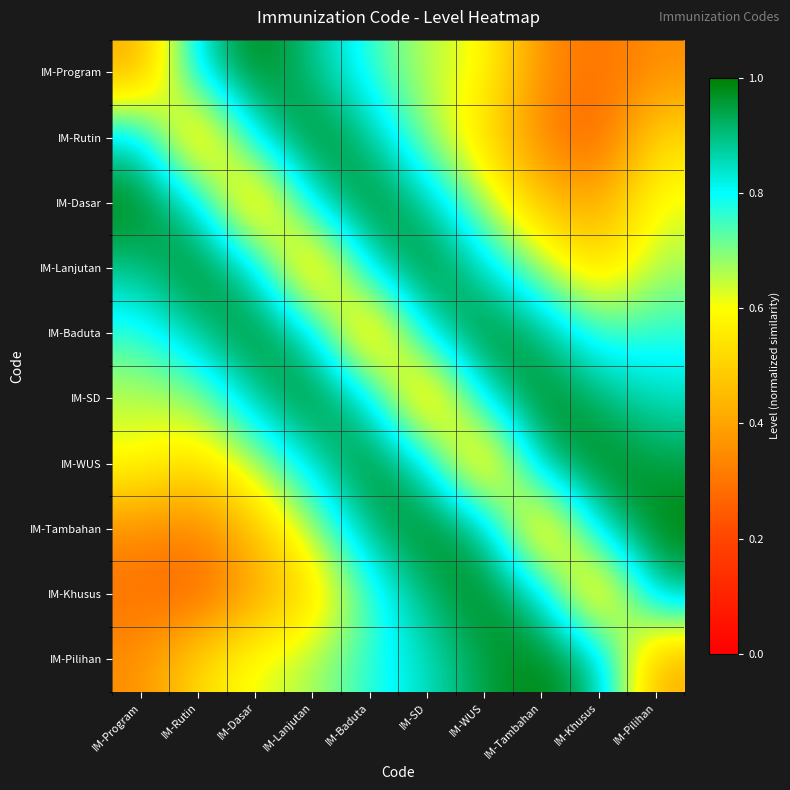

Reading left to right, transcribe all the data shown in this chart.

IM-Program: IM-Program=0.4	IM-Rutin=0.9	IM-Dasar=1.0	IM-Lanjutan=0.9	IM-Baduta=0.8	IM-SD=0.7	IM-WUS=0.6	IM-Tambahan=0.3	IM-Khusus=0.3	IM-Pilihan=0.4
IM-Rutin: IM-Program=0.9	IM-Rutin=0.4	IM-Dasar=0.8	IM-Lanjutan=1.0	IM-Baduta=0.9	IM-SD=0.7	IM-WUS=0.5	IM-Tambahan=0.3	IM-Khusus=0.3	IM-Pilihan=0.5
IM-Dasar: IM-Program=1.0	IM-Rutin=0.8	IM-Dasar=0.4	IM-Lanjutan=0.9	IM-Baduta=1.0	IM-SD=0.9	IM-WUS=0.7	IM-Tambahan=0.5	IM-Khusus=0.4	IM-Pilihan=0.6
IM-Lanjutan: IM-Program=0.9	IM-Rutin=1.0	IM-Dasar=0.9	IM-Lanjutan=0.4	IM-Baduta=0.8	IM-SD=1.0	IM-WUS=0.8	IM-Tambahan=0.7	IM-Khusus=0.5	IM-Pilihan=0.7
IM-Baduta: IM-Program=0.8	IM-Rutin=0.9	IM-Dasar=1.0	IM-Lanjutan=0.8	IM-Baduta=0.4	IM-SD=0.8	IM-WUS=1.0	IM-Tambahan=0.9	IM-Khusus=0.7	IM-Pilihan=0.8
IM-SD: IM-Program=0.7	IM-Rutin=0.7	IM-Dasar=0.9	IM-Lanjutan=1.0	IM-Baduta=0.8	IM-SD=0.4	IM-WUS=0.8	IM-Tambahan=1.0	IM-Khusus=0.9	IM-Pilihan=0.8
IM-WUS: IM-Program=0.6	IM-Rutin=0.5	IM-Dasar=0.7	IM-Lanjutan=0.8	IM-Baduta=1.0	IM-SD=0.8	IM-WUS=0.4	IM-Tambahan=0.9	IM-Khusus=1.0	IM-Pilihan=0.9
IM-Tambahan: IM-Program=0.3	IM-Rutin=0.3	IM-Dasar=0.5	IM-Lanjutan=0.7	IM-Baduta=0.9	IM-SD=1.0	IM-WUS=0.9	IM-Tambahan=0.4	IM-Khusus=0.9	IM-Pilihan=1.0
IM-Khusus: IM-Program=0.3	IM-Rutin=0.3	IM-Dasar=0.4	IM-Lanjutan=0.5	IM-Baduta=0.7	IM-SD=0.9	IM-WUS=1.0	IM-Tambahan=0.9	IM-Khusus=0.4	IM-Pilihan=0.9
IM-Pilihan: IM-Program=0.4	IM-Rutin=0.5	IM-Dasar=0.6	IM-Lanjutan=0.7	IM-Baduta=0.8	IM-SD=0.8	IM-WUS=0.9	IM-Tambahan=1.0	IM-Khusus=0.9	IM-Pilihan=0.4